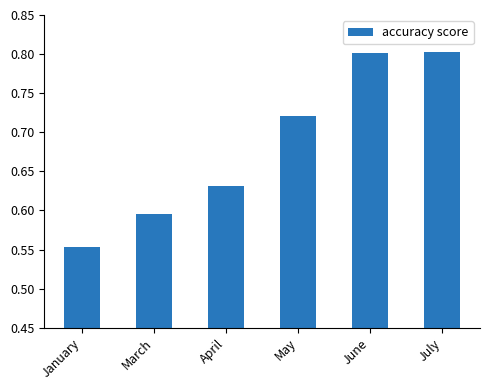

At which category does the chart reach its minimum across all series?

January